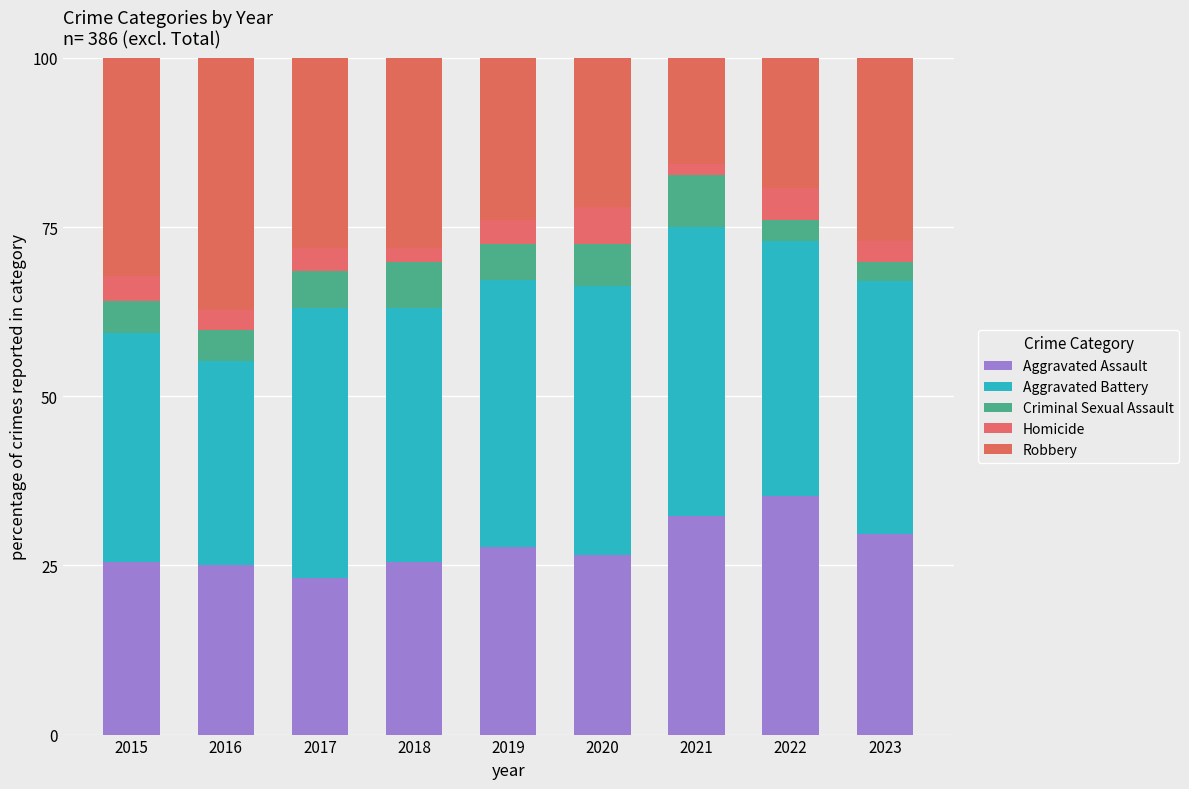

Which series has the largest total across all categories?

Aggravated Battery